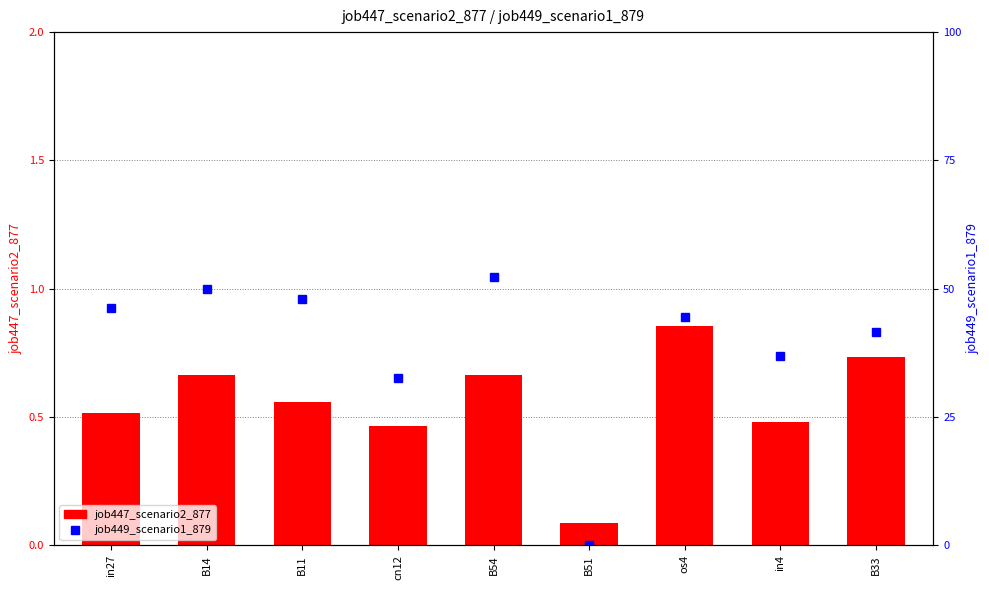

The job447_scenario2_877 series shows 0.7 at B54. True or false?

True